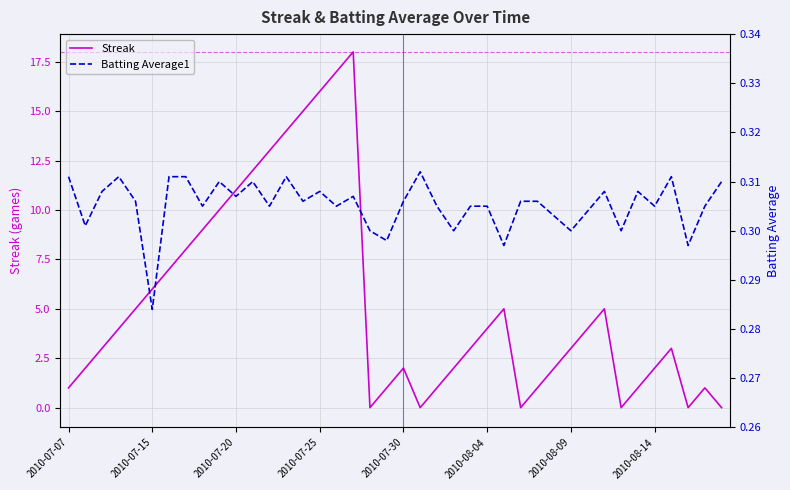

Which series ends up on top after the final intersection of Streak and Batting Average1?

Batting Average1